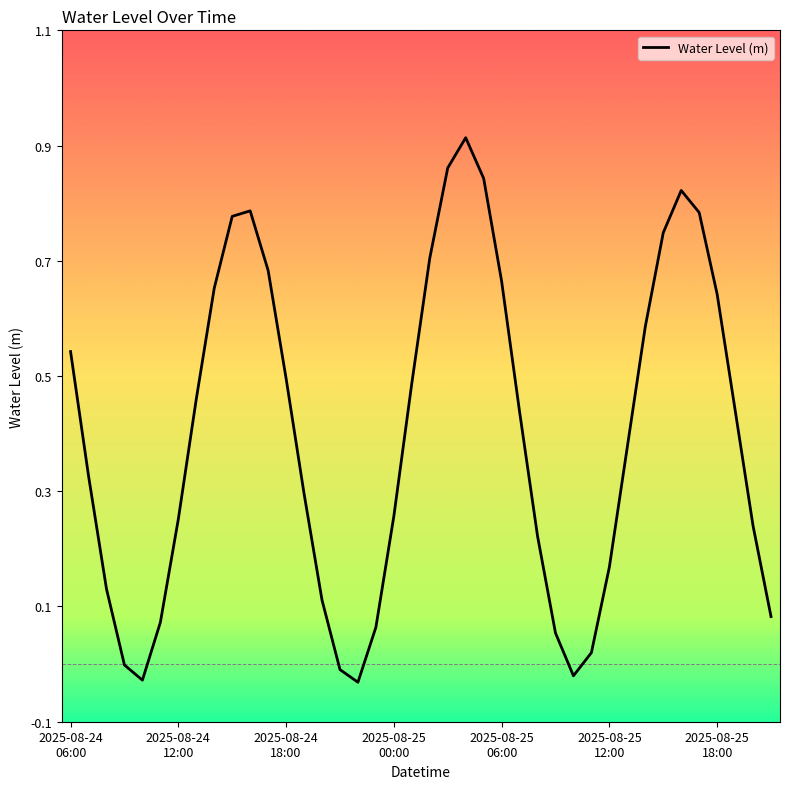

List the labels in order of value, largest first.

22, 21, 23, 34, 10, 35, 9, 33, 20, 11, 24, 8, 36, 32, 2025-08-24
06:00, 12, 19, 7, 37, 25, 31, 2025-08-24
12:00, 13, 18, 2025-08-25
18:00, 38, 26, 30, 2025-08-24
18:00, 14, 39, 2025-08-25
12:00, 17, 27, 29, 2025-08-25
00:00, 15, 28, 2025-08-25
06:00, 16